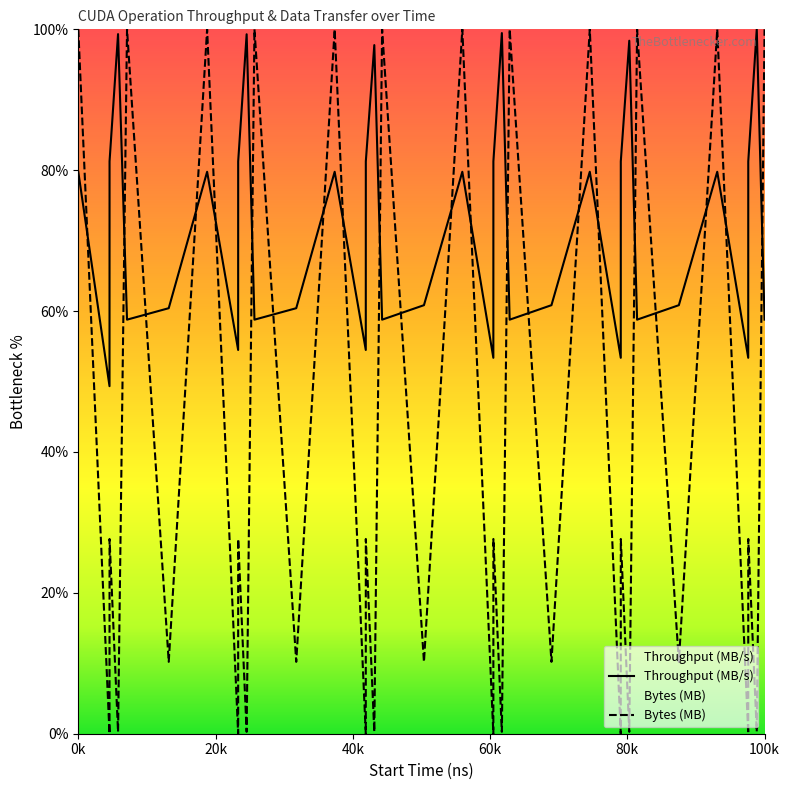

Rank the series by their average value, from lowest to highest.

Bytes (MB), Throughput (MB/s)